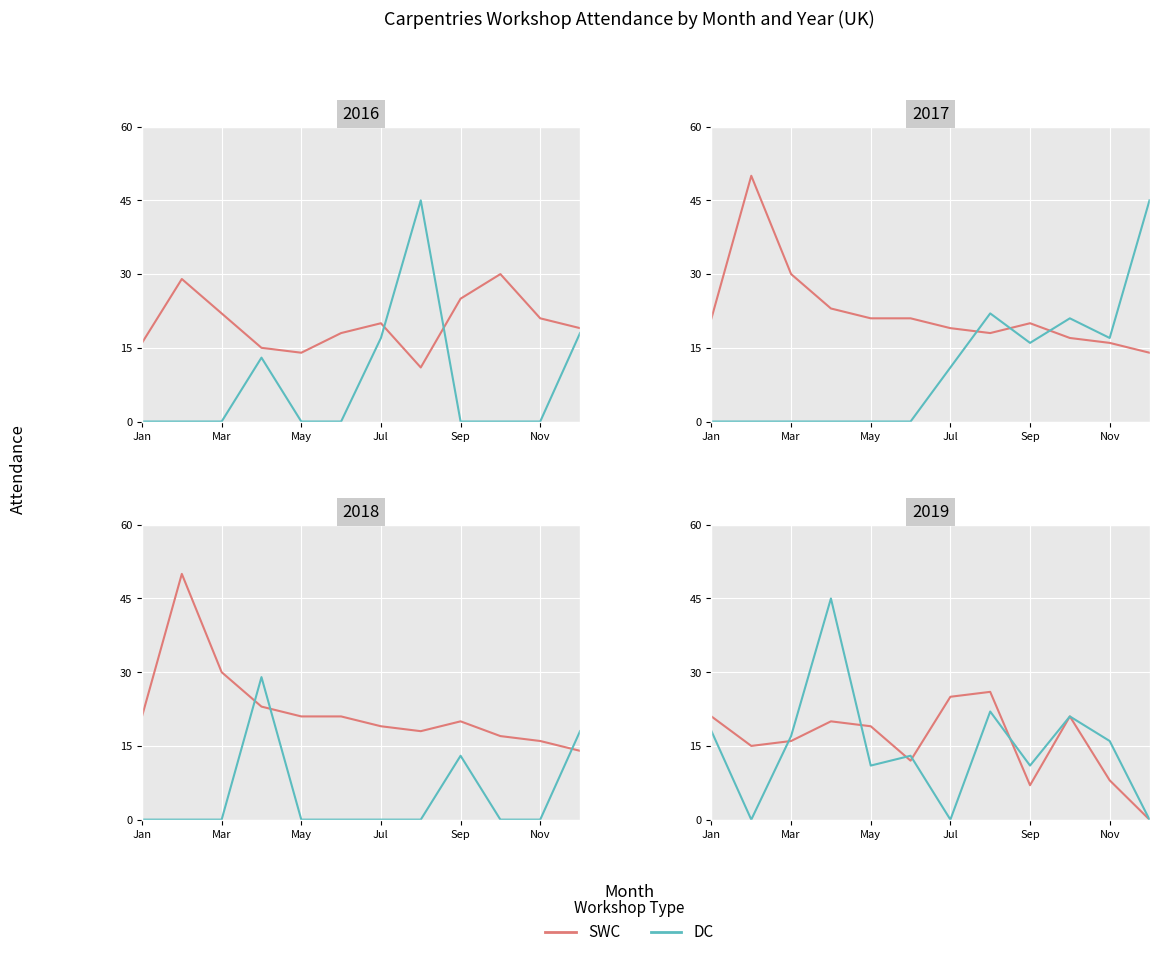

What is the difference between the second highest and second lowest values in the SWC series?

18